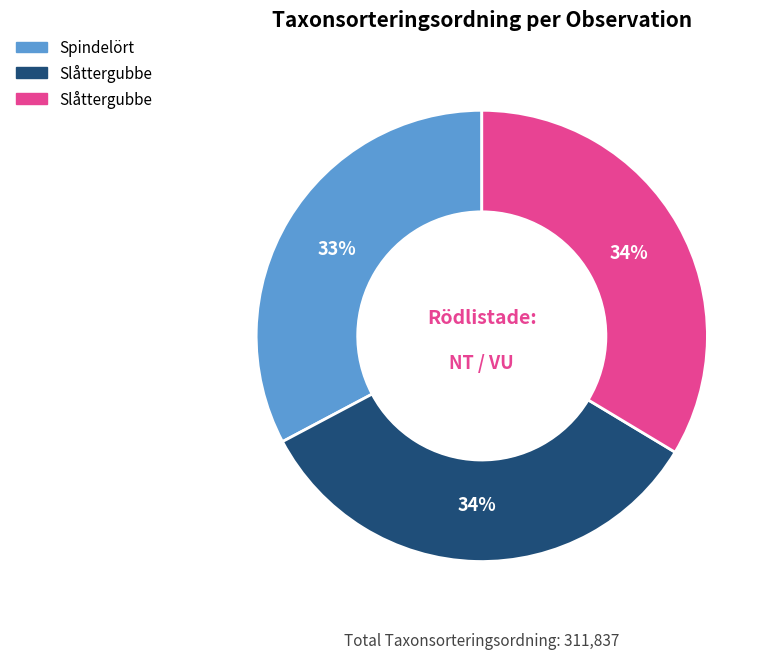

Is there any slice that represents more than half of the pie?

No